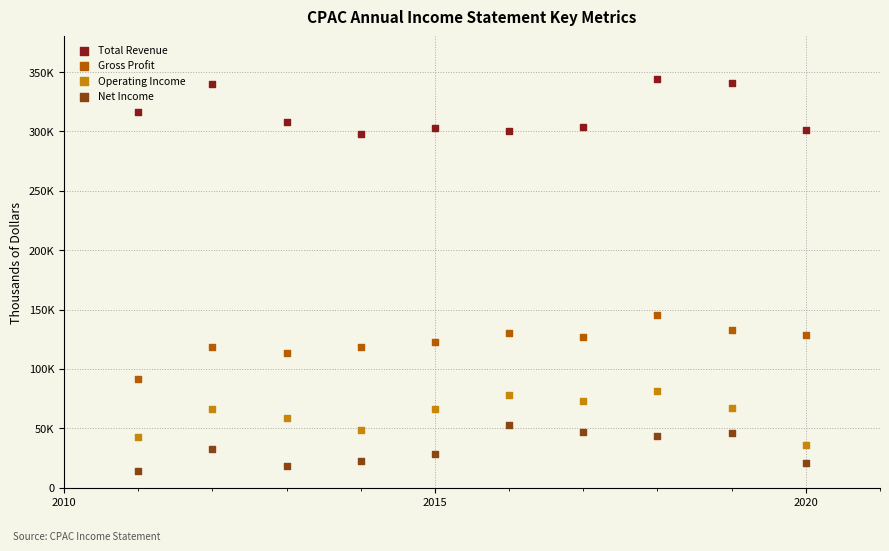

Which series reaches the minimum Y coordinate?

Net Income